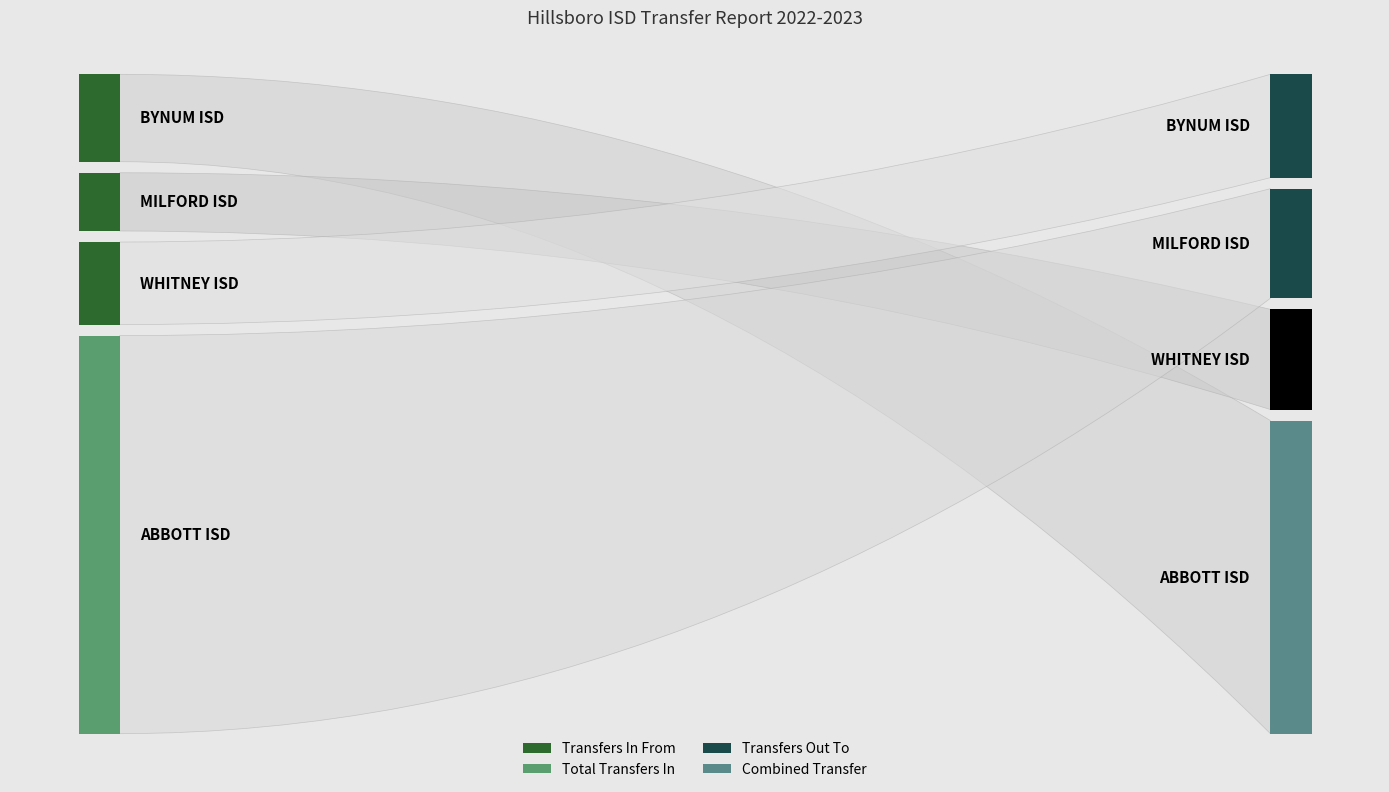

Reading left to right, extract all data points from this chart.

Transfers In From: BYNUM ISD=18	MILFORD ISD=12	WHITNEY ISD=17	ABBOTT ISD=82
Transfers Out To: BYNUM ISD=33	MILFORD ISD=35	WHITNEY ISD=32	ABBOTT ISD=100